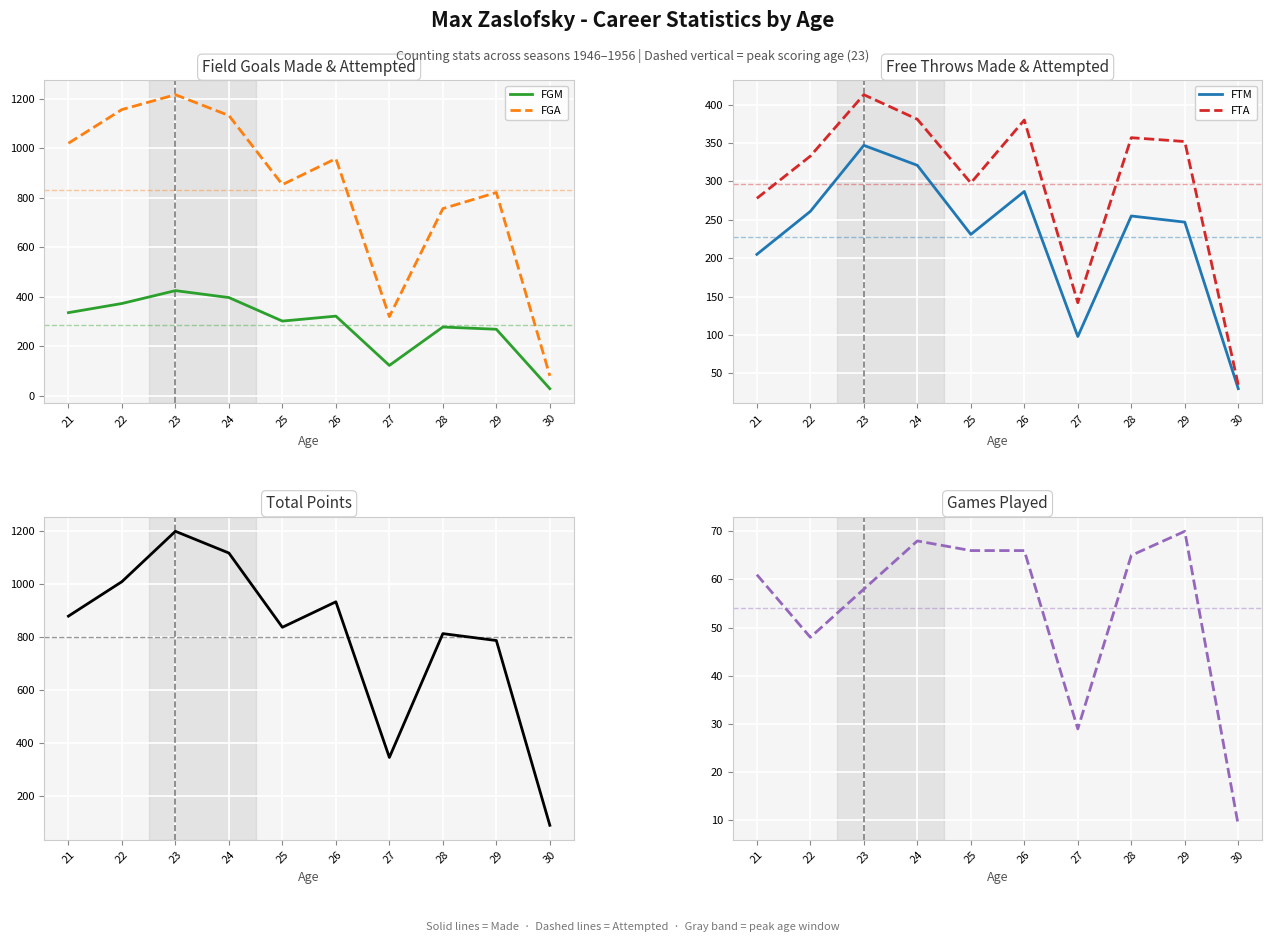

What is the difference between the FGA values at 22 and 29?

335